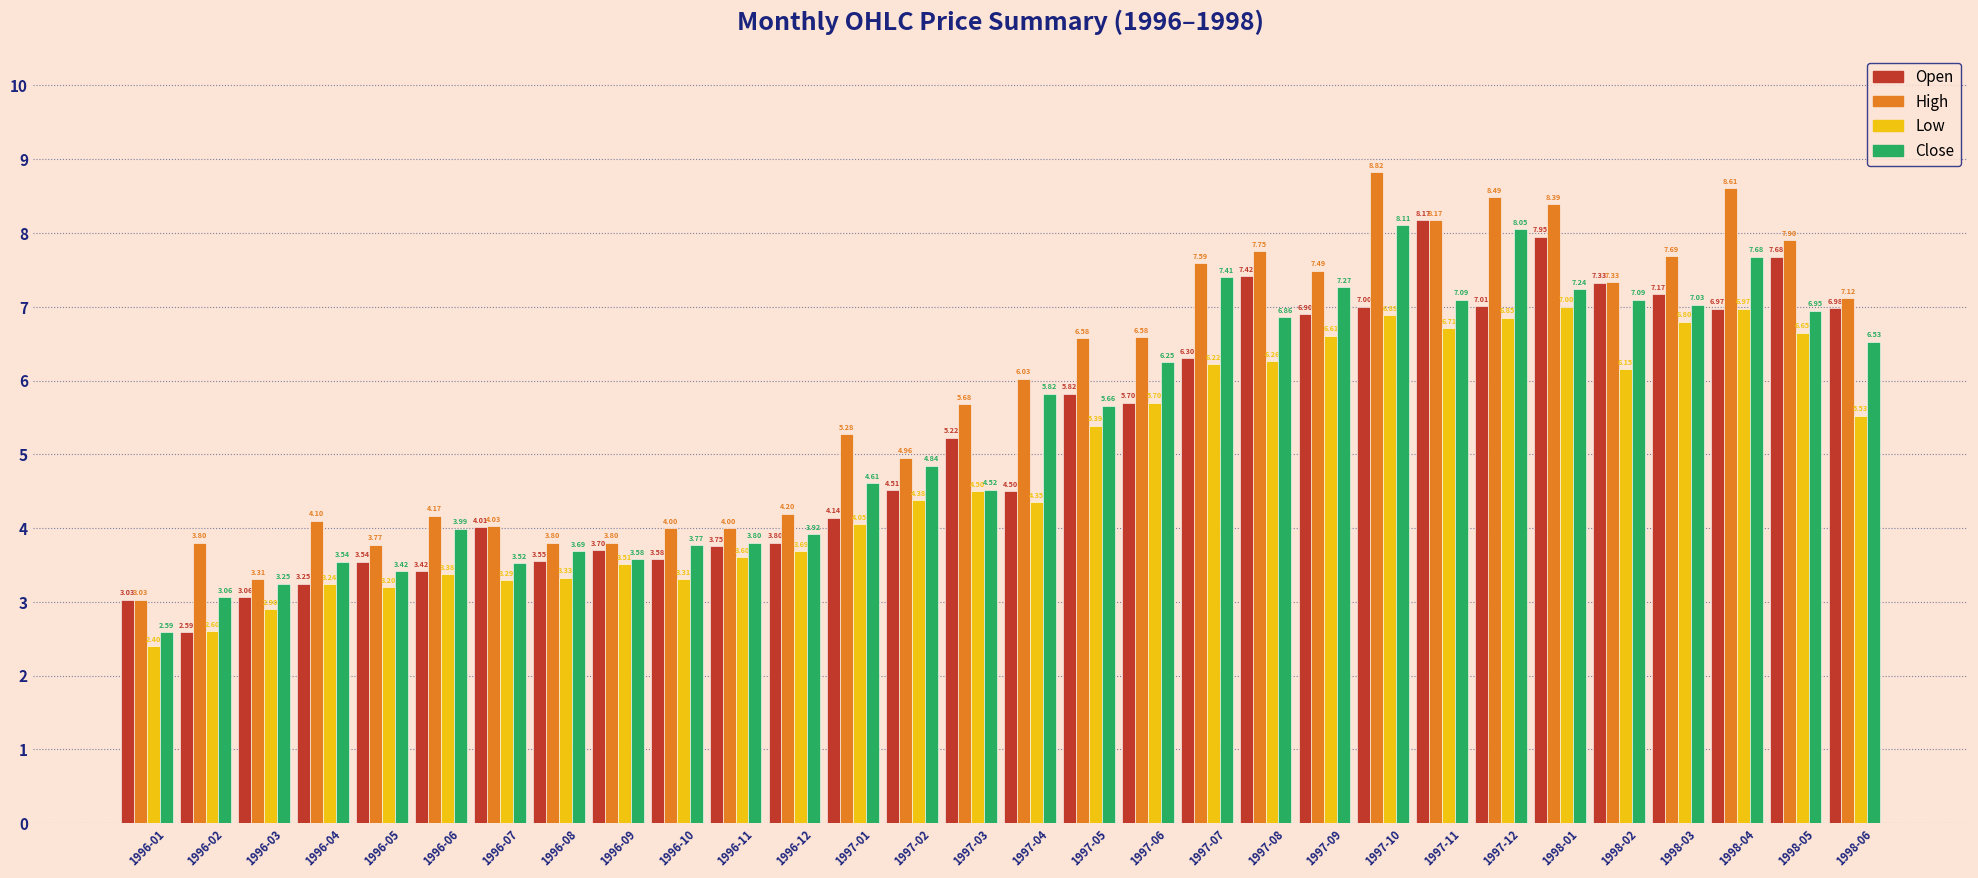

How many values in the Low series are below 4?

12